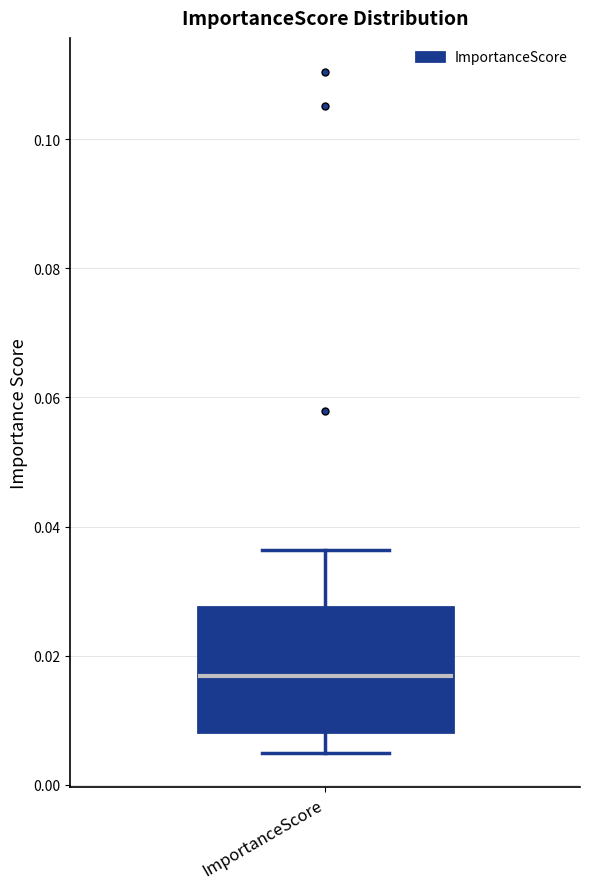

Transcribe this box plot: give where the median line is, the range the box spans, and where the two whiskers end, as read against the y-axis. The values are not printed on the chart, so give them approximately, as read against the axis.

median 0.016, box 0.008 to 0.028, whiskers 0.004 to 0.036